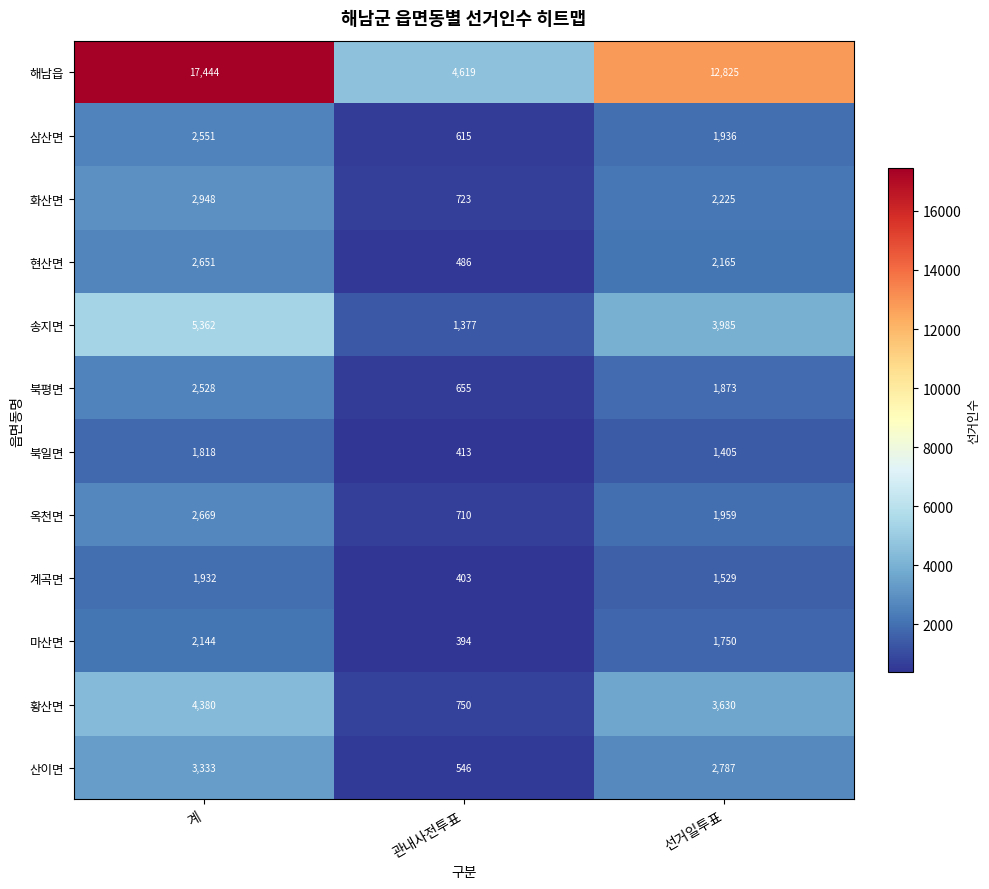

Is the value of 산이면 at 계 greater than the value of 북일면 at 계?

Yes